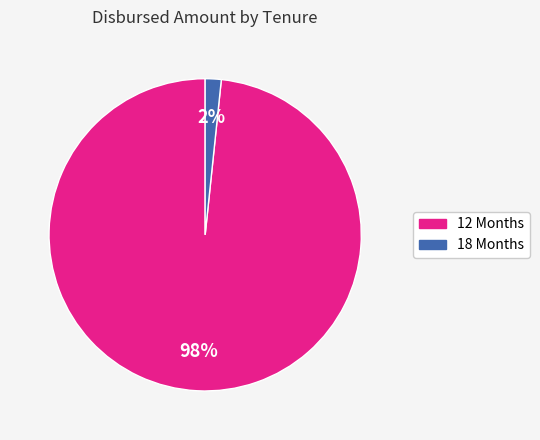

How many slices are in this pie chart?

2